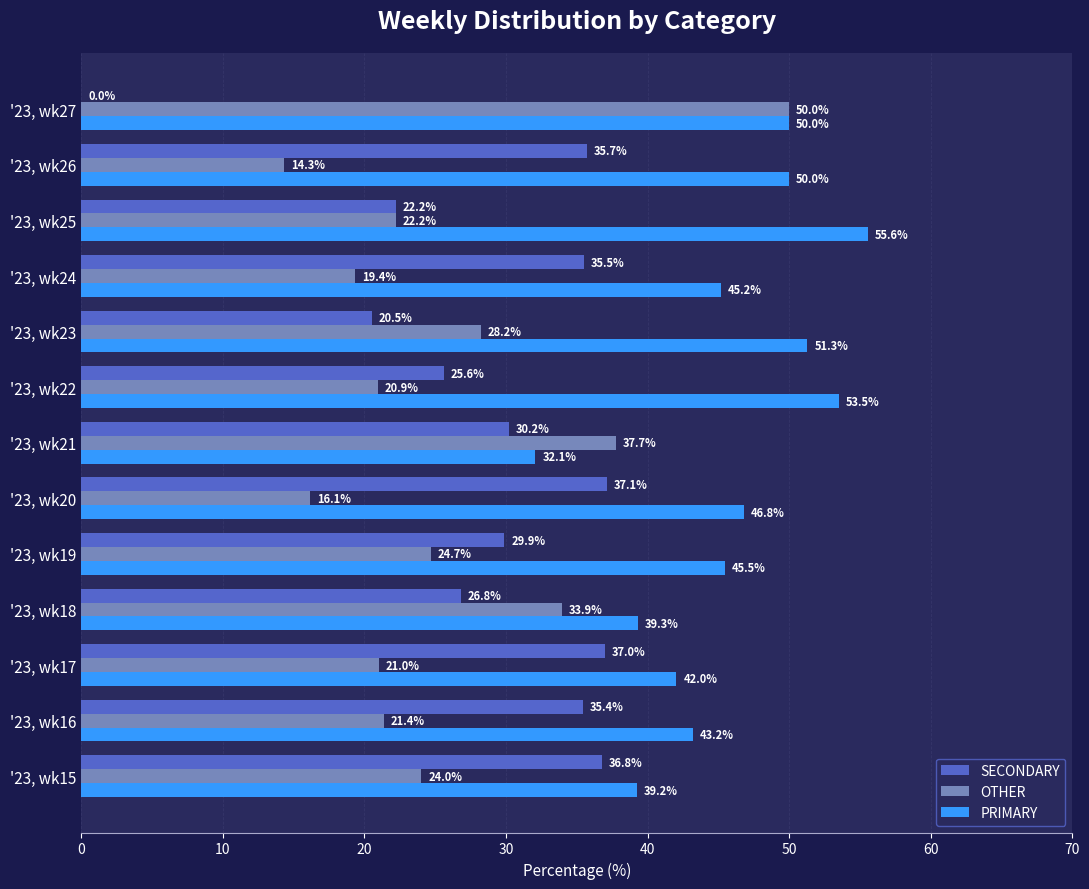

Is the value of PRIMARY at '23, wk15 greater than the value of OTHER at '23, wk27?

No